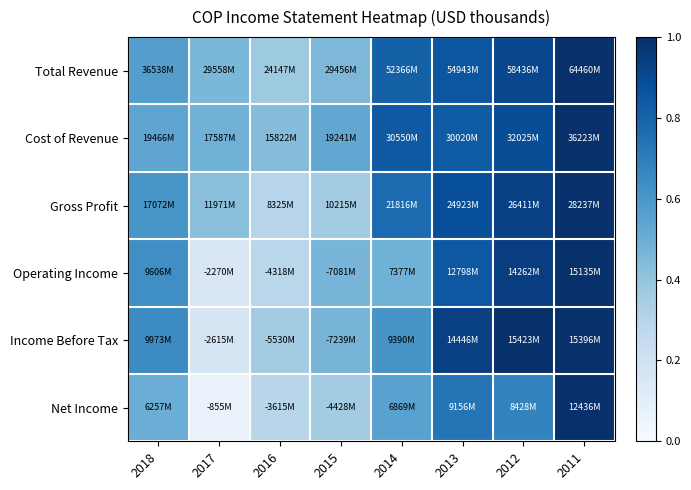

How many series are shown in this chart?

6